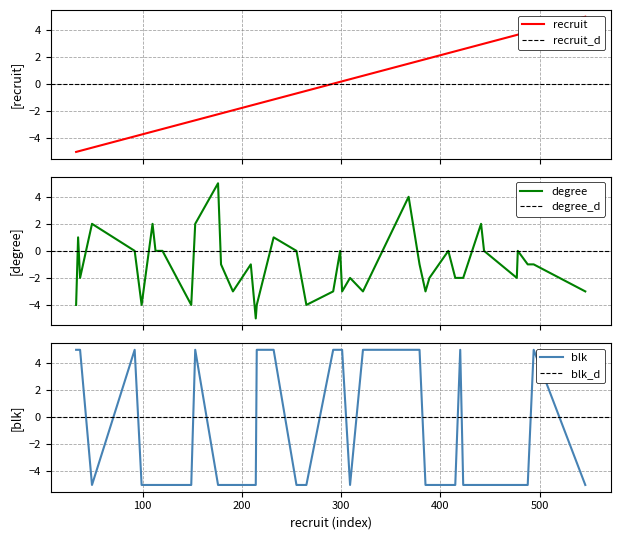

How many interior local peaks does the blk series have?

4